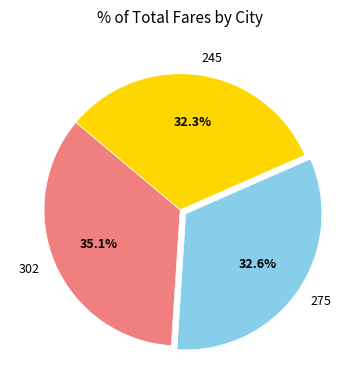

Do 275 and 245 together represent more than half of the pie?

Yes